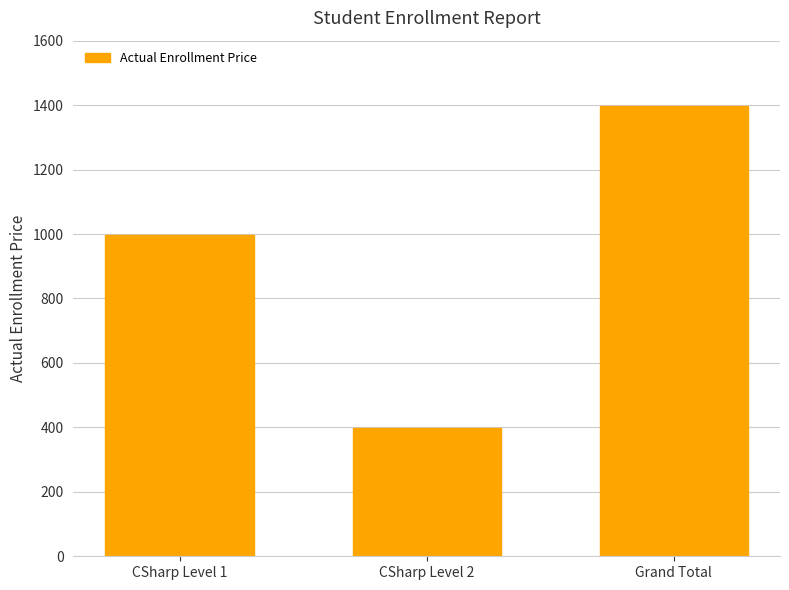

What is the average value?

931